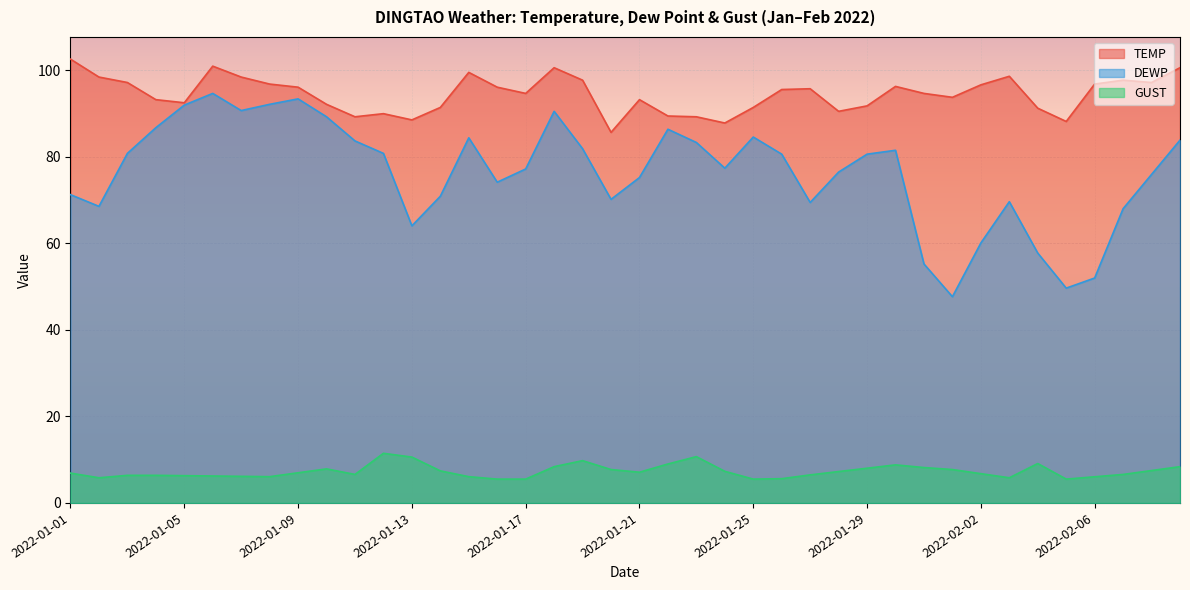

Reading left to right, what are all the values shown in this chart?

TEMP: 2022-01-01=102.6	2022-01-02=98.4	2022-01-03=97.2	2022-01-04=93.2	2022-01-05=92.5	2022-01-06=100.9	2022-01-07=98.4	2022-01-08=96.8	2022-01-09=96.1	2022-01-10=92.1	2022-01-11=89.2	2022-01-12=90.0	2022-01-13=88.5	2022-01-14=91.4	2022-01-15=99.5	2022-01-16=96.1	2022-01-17=94.6	2022-01-18=100.6	2022-01-19=97.7	2022-01-20=85.6	2022-01-21=93.2	2022-01-22=89.4	2022-01-23=89.2	2022-01-24=87.8	2022-01-25=91.4	2022-01-26=95.5	2022-01-27=95.7	2022-01-28=90.5	2022-01-29=91.8	2022-01-30=96.3	2022-01-31=94.6	2022-02-01=93.7	2022-02-02=96.6	2022-02-03=98.6	2022-02-04=91.2	2022-02-05=88.2	2022-02-06=96.8	2022-02-07=97.7	2022-02-08=97.2	2022-02-09=100.6
DEWP: 2022-01-01=71.2	2022-01-02=68.5	2022-01-03=80.8	2022-01-04=86.7	2022-01-05=91.9	2022-01-06=94.6	2022-01-07=90.7	2022-01-08=92.1	2022-01-09=93.4	2022-01-10=89.2	2022-01-11=83.7	2022-01-12=80.8	2022-01-13=64.0	2022-01-14=70.9	2022-01-15=84.4	2022-01-16=74.1	2022-01-17=77.2	2022-01-18=90.5	2022-01-19=81.9	2022-01-20=70.2	2022-01-21=75.2	2022-01-22=86.4	2022-01-23=83.3	2022-01-24=77.4	2022-01-25=84.6	2022-01-26=80.6	2022-01-27=69.4	2022-01-28=76.5	2022-01-29=80.6	2022-01-30=81.5	2022-01-31=55.2	2022-02-01=47.7	2022-02-02=60.1	2022-02-03=69.6	2022-02-04=57.7	2022-02-05=49.6	2022-02-06=52.0	2022-02-07=68.0	2022-02-08=75.9	2022-02-09=83.8
GUST: 2022-01-01=6.9	2022-01-02=5.8	2022-01-03=6.4	2022-01-04=6.4	2022-01-05=6.3	2022-01-06=6.2	2022-01-07=6.1	2022-01-08=6.1	2022-01-09=7.0	2022-01-10=7.9	2022-01-11=6.6	2022-01-12=11.5	2022-01-13=10.6	2022-01-14=7.4	2022-01-15=6.1	2022-01-16=5.5	2022-01-17=5.5	2022-01-18=8.4	2022-01-19=9.8	2022-01-20=7.7	2022-01-21=7.1	2022-01-22=9.0	2022-01-23=10.7	2022-01-24=7.3	2022-01-25=5.5	2022-01-26=5.6	2022-01-27=6.5	2022-01-28=7.3	2022-01-29=8.0	2022-01-30=8.8	2022-01-31=8.2	2022-02-01=7.7	2022-02-02=6.8	2022-02-03=5.8	2022-02-04=9.1	2022-02-05=5.5	2022-02-06=6.0	2022-02-07=6.6	2022-02-08=7.5	2022-02-09=8.4